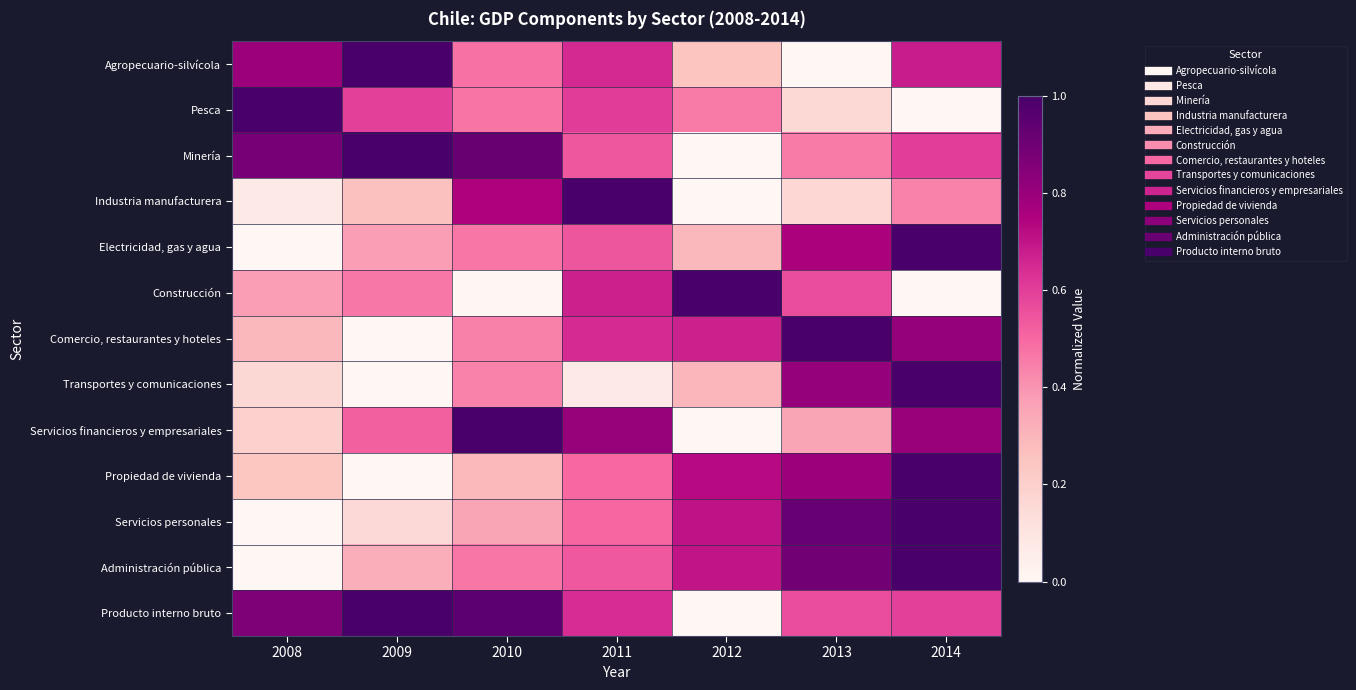

How many data points does each series have?

7